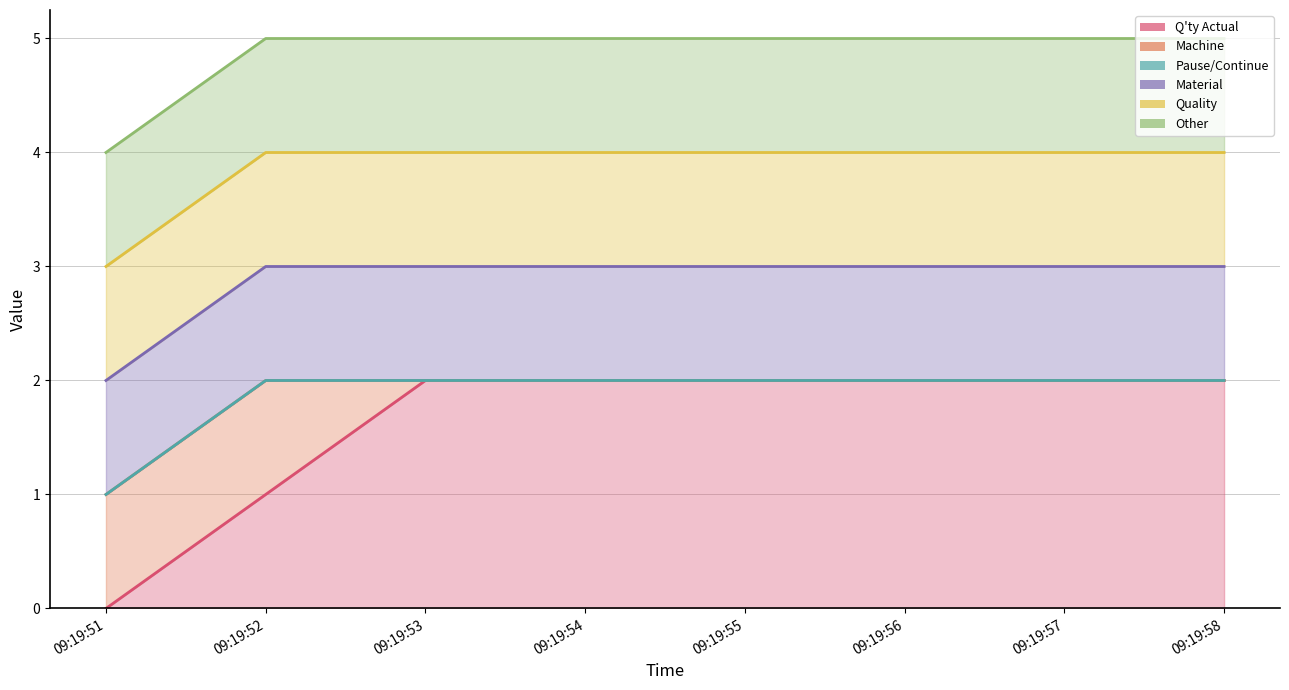

Count the Machine line values in the range 2 to 3.

7